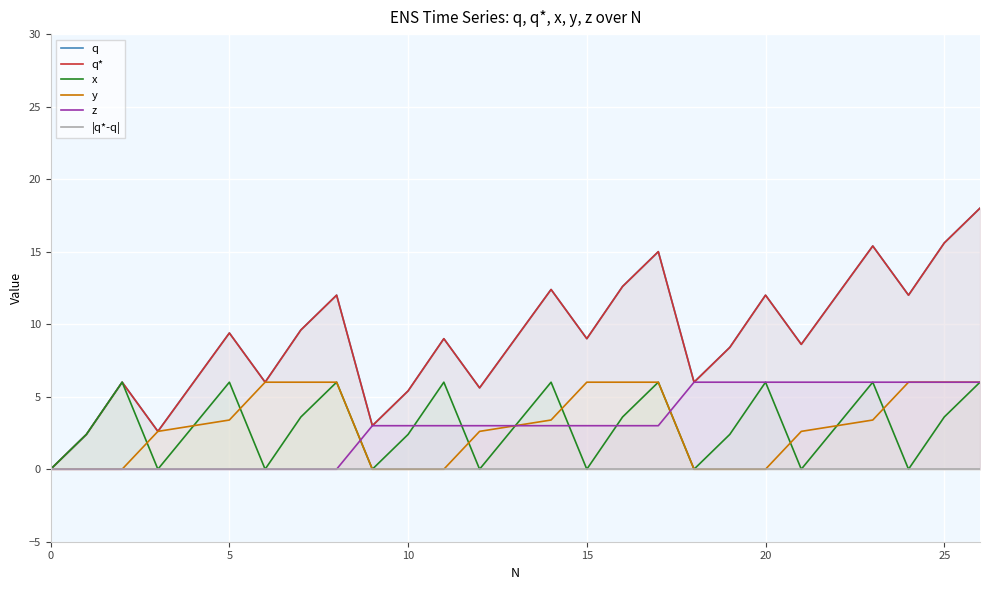

Is it true that z equals 3.0 at 15?

True